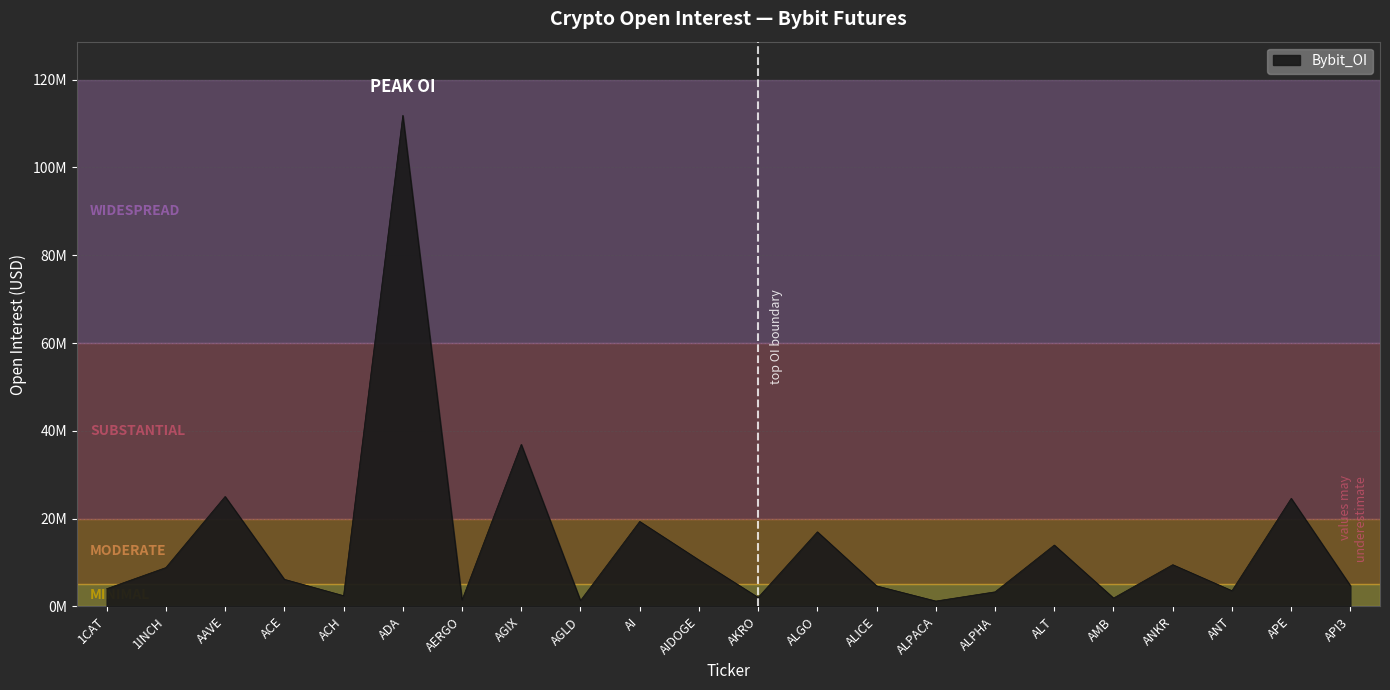

Does the chart have visible grid lines?

Yes